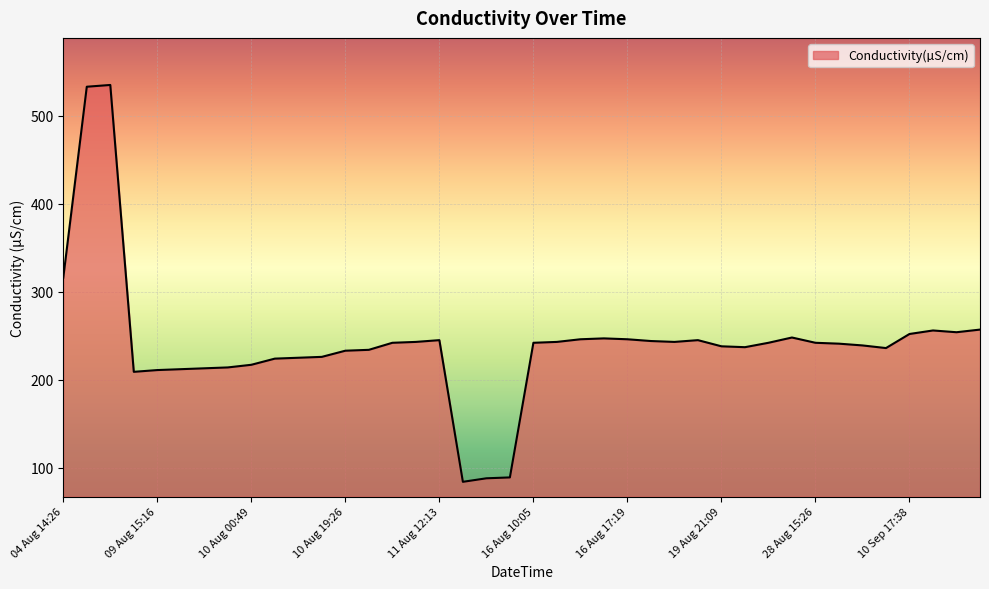

What is the maximum value shown in the chart?

535